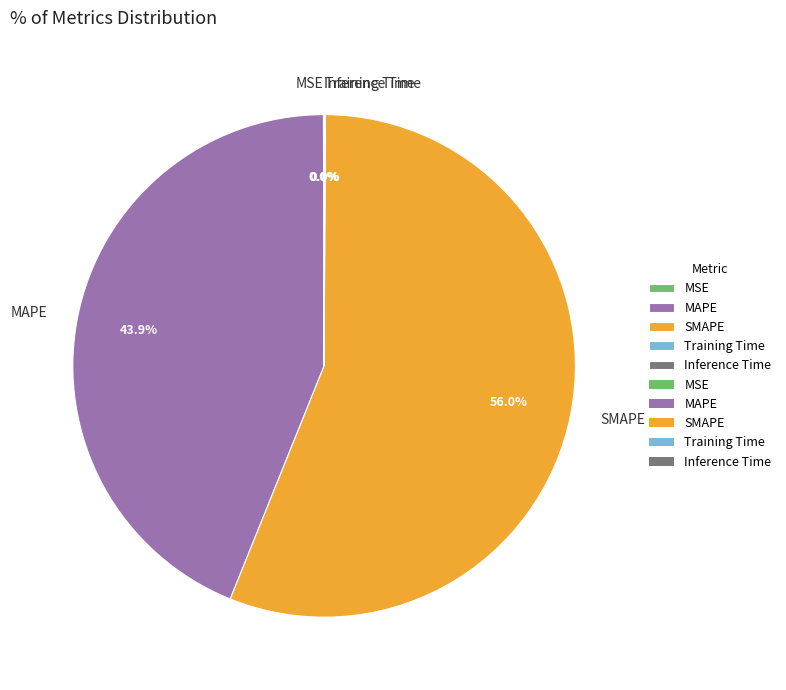

Does SMAPE account for over 50% of the chart?

Yes